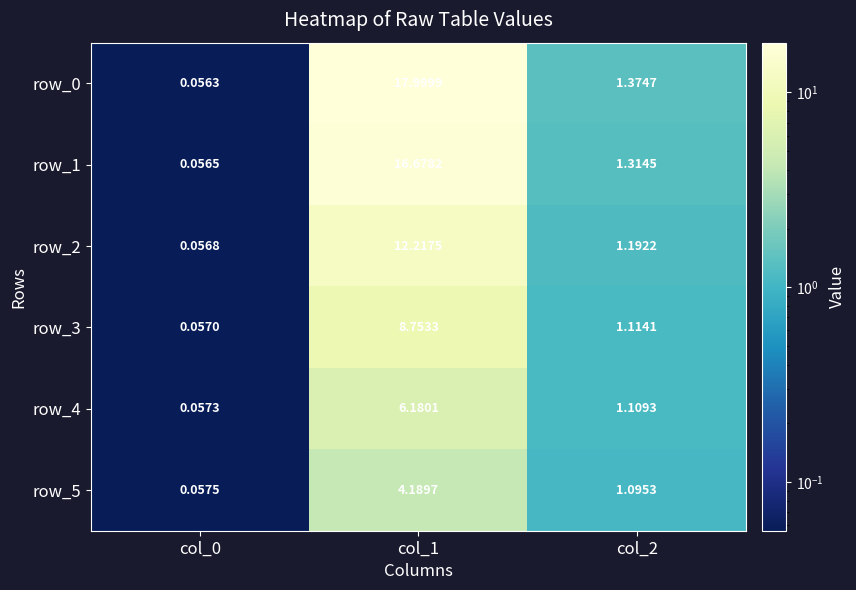

Rank the categories by row_3 value from lowest to highest.

col_0, col_2, col_1